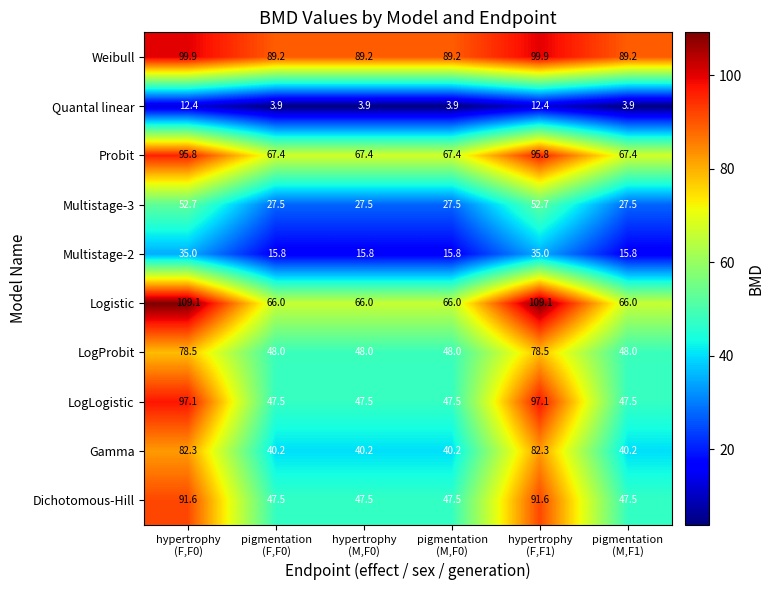

List the series in order of their peak value, highest first.

Logistic, Weibull, LogLogistic, Probit, Dichotomous-Hill, Gamma, LogProbit, Multistage-3, Multistage-2, Quantal linear